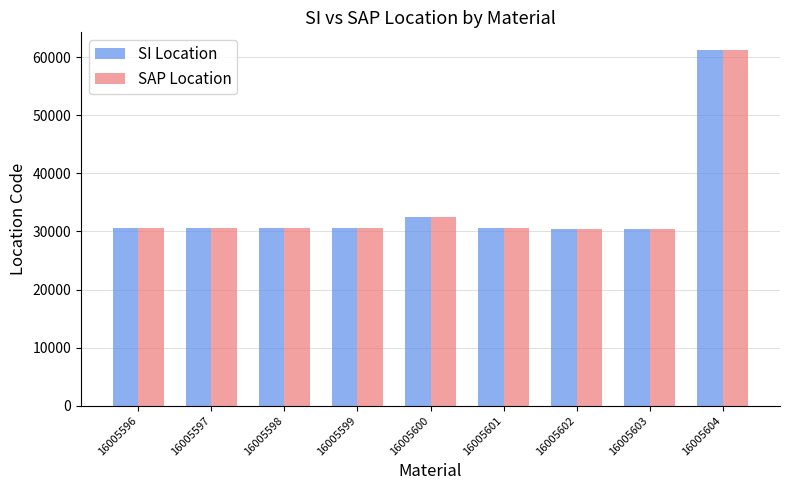

What is the value of the SAP Location bar at the 4th from the left?

30655